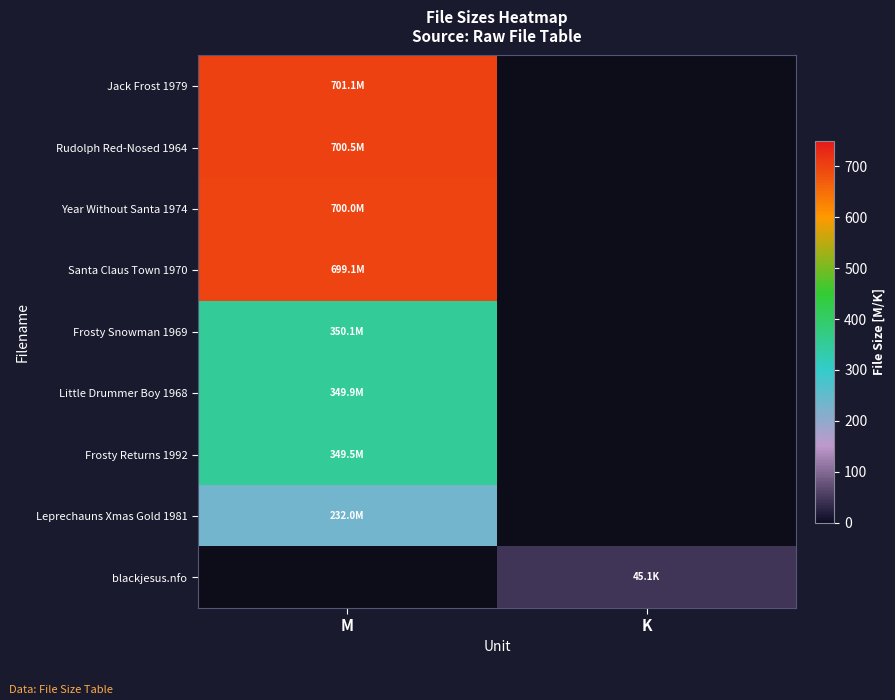

List the labels in order of Little Drummer Boy 1968 value, largest first.

M, K